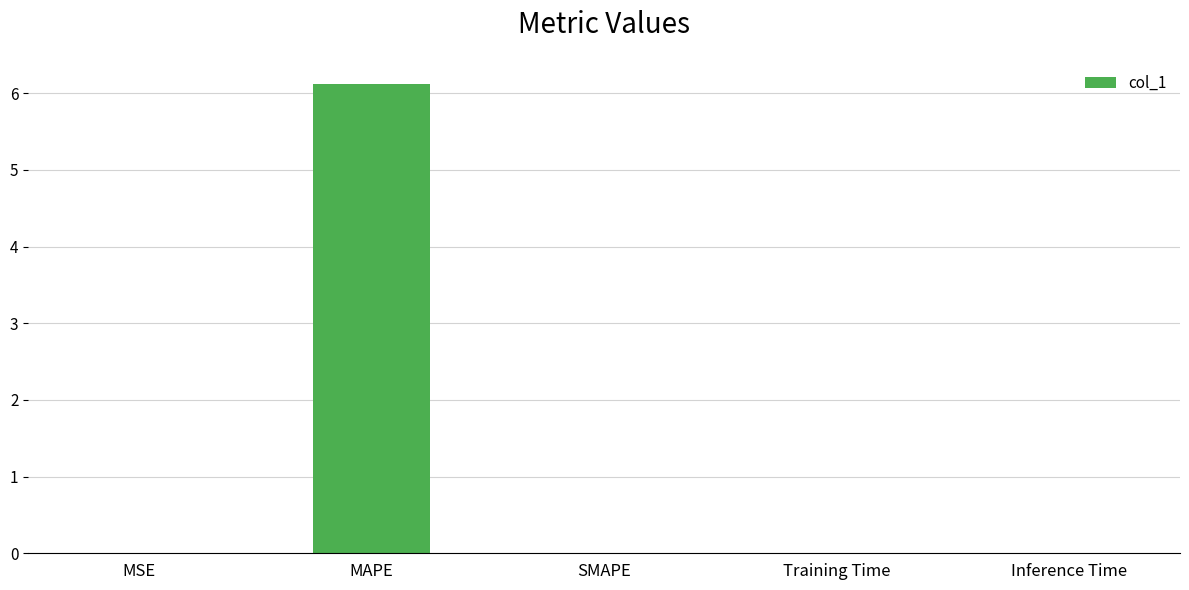

Which has a higher value, MAPE or SMAPE?

MAPE